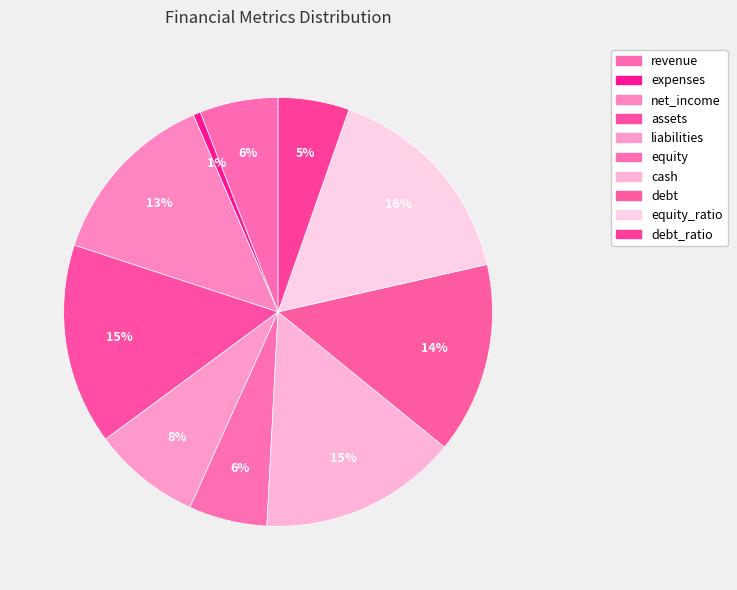

Is there a majority slice in this chart?

No